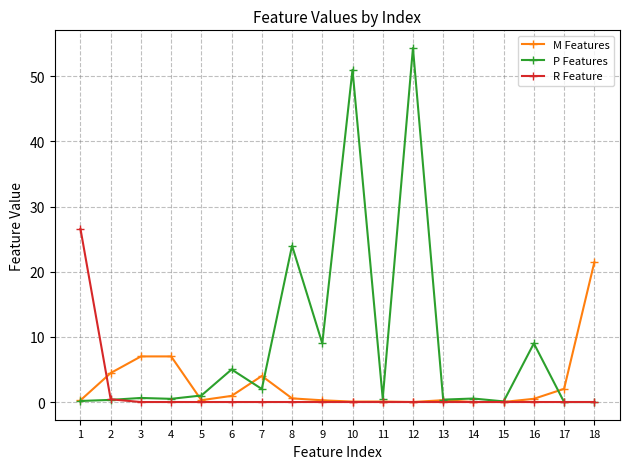

What are all the series names shown in the legend?

M Features, P Features, R Feature